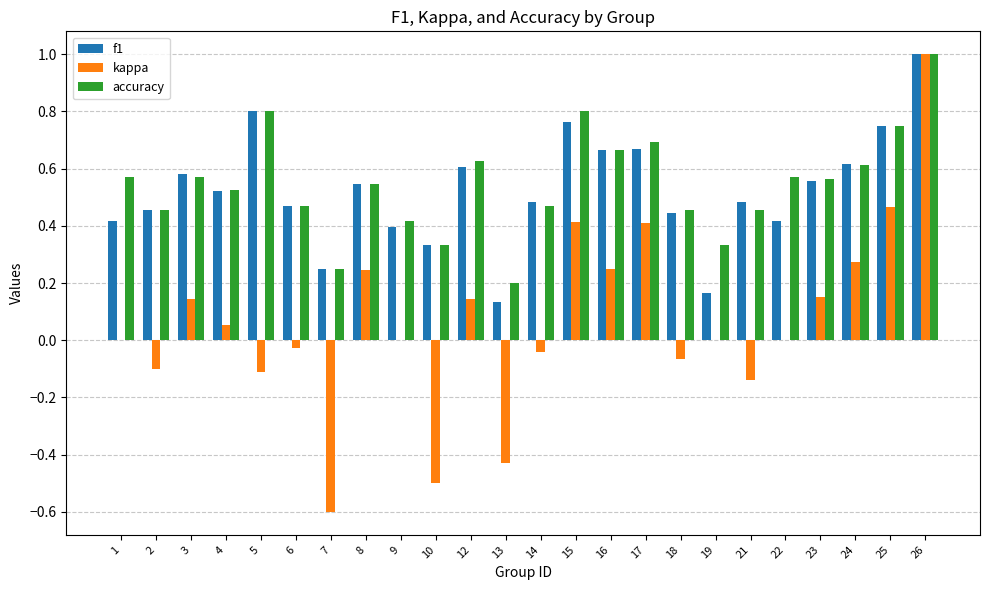

What is the maximum value shown in the chart?

1.0